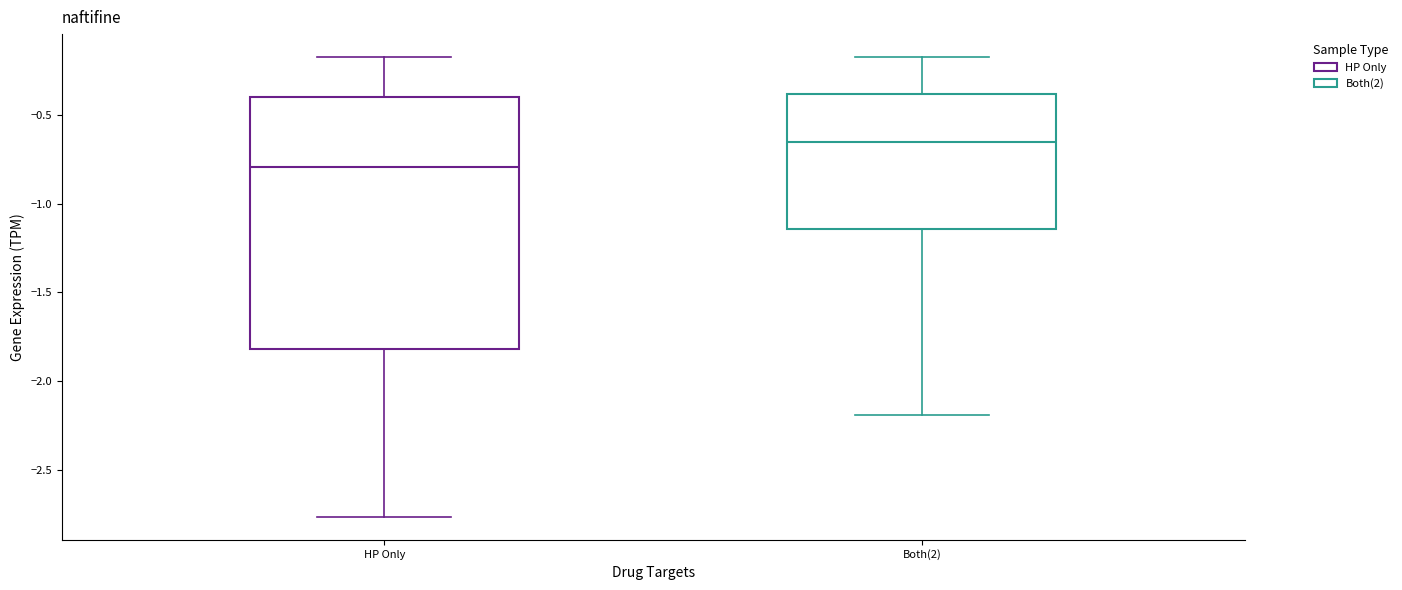

Where does the median line of the box for HP Only sit on the y-axis? The values are not printed on the chart, so give them approximately, as read against the axis.

-0.80